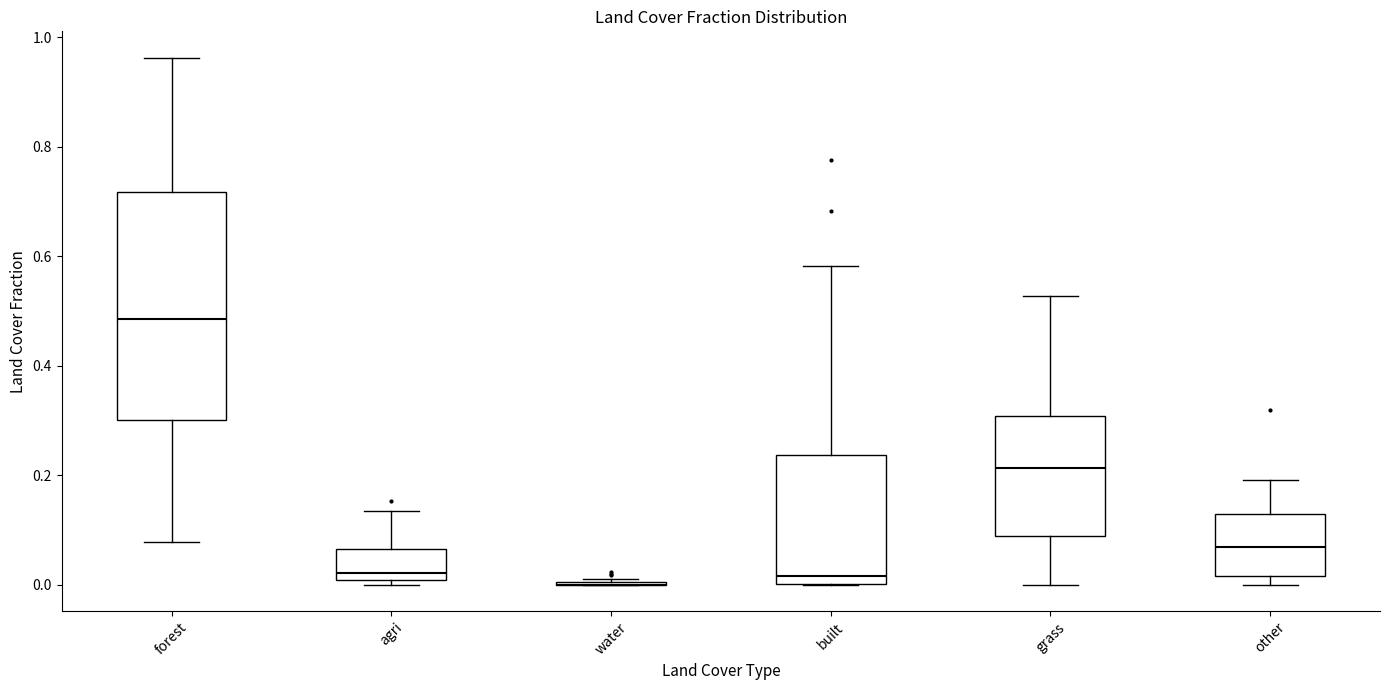

Reading left to right, read every box against the y-axis: the position of its median line, the range the box covers, and the ends of its whiskers. The values are not printed on the chart, so give them approximately, as read against the axis.

forest: median 0.48, box 0.30 to 0.72, whiskers 0.08 to 0.96
agri: median 0.02, box 0.00 to 0.06, whiskers 0.00 (just below the box's lower edge) to 0.14
water: box collapsed to a line at 0.00, whiskers 0.00 to 0.02
built: median 0.02, box 0.00 to 0.24, whiskers 0.00 to 0.58
grass: median 0.22, box 0.08 to 0.30, whiskers 0.00 to 0.52
other: median 0.06, box 0.02 to 0.12, whiskers 0.00 to 0.20